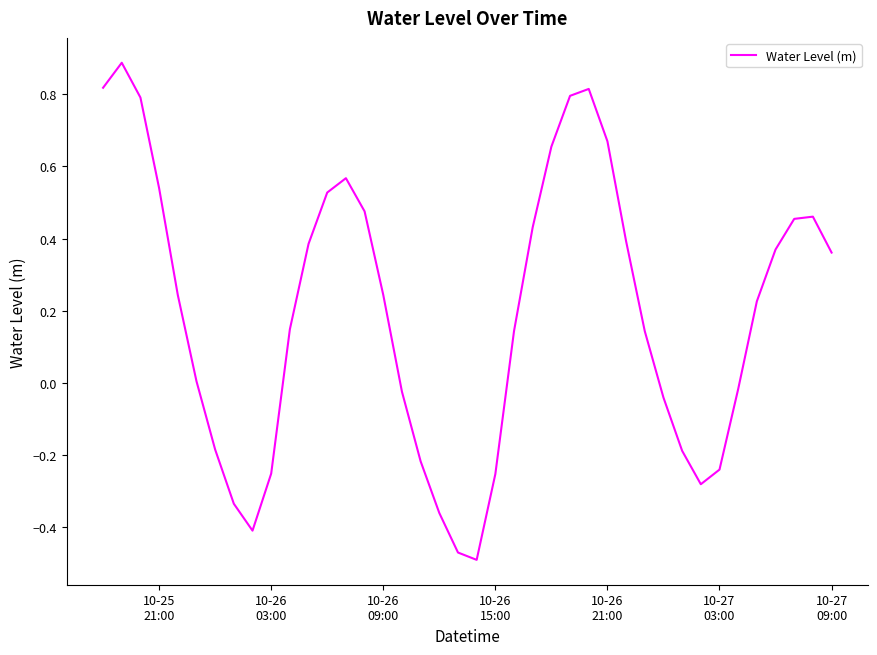

What is the greatest value displayed?

0.9